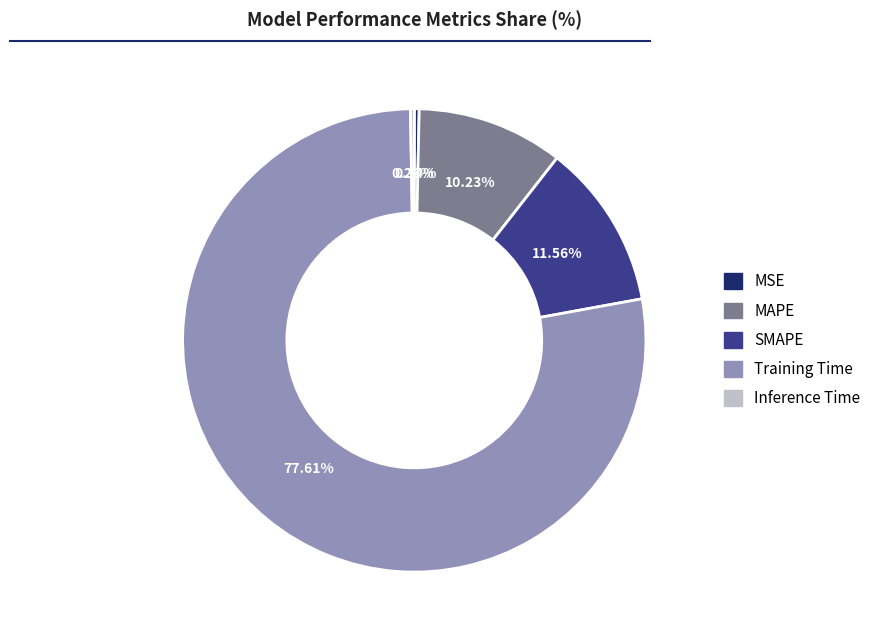

Which has a higher value, Training Time or MAPE?

Training Time